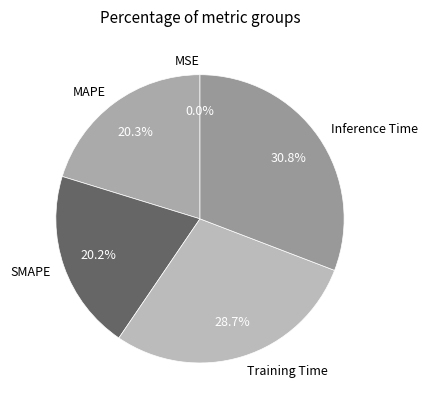

Does any single category account for the majority?

No